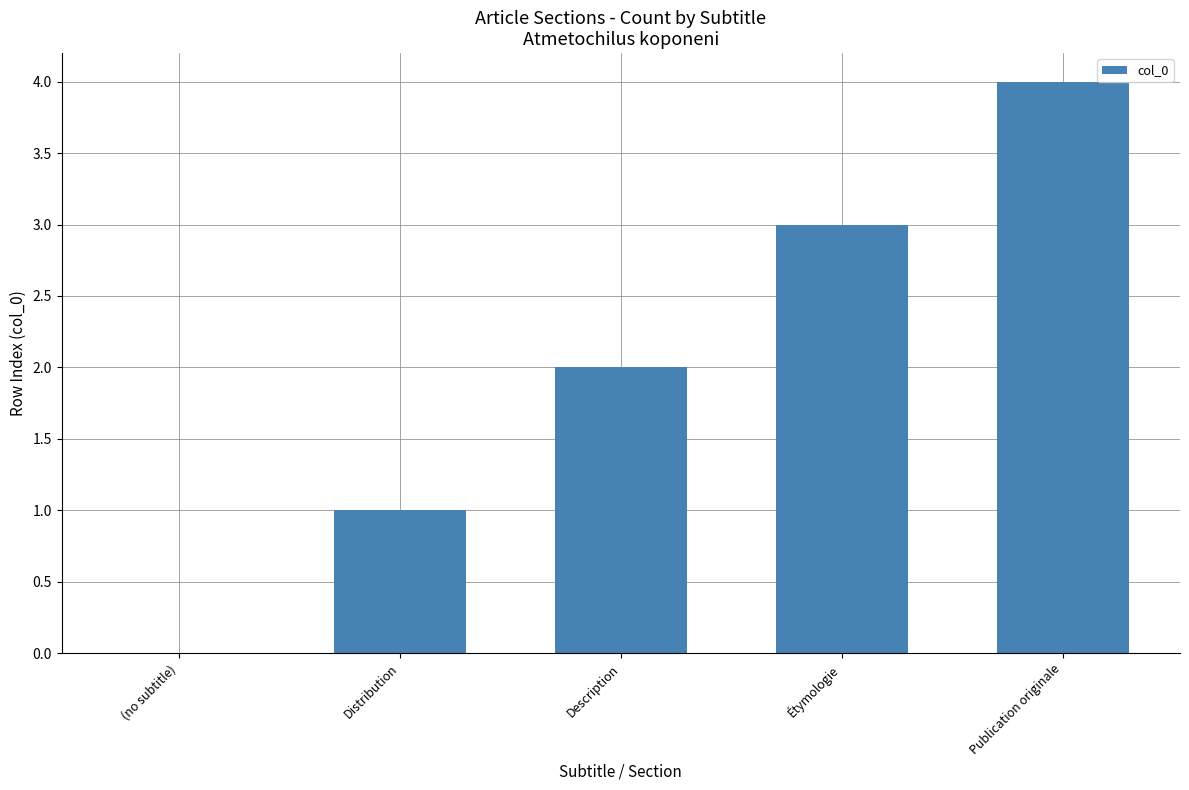

Reading left to right, list all the values displayed in this chart.

0	1	2	3	4